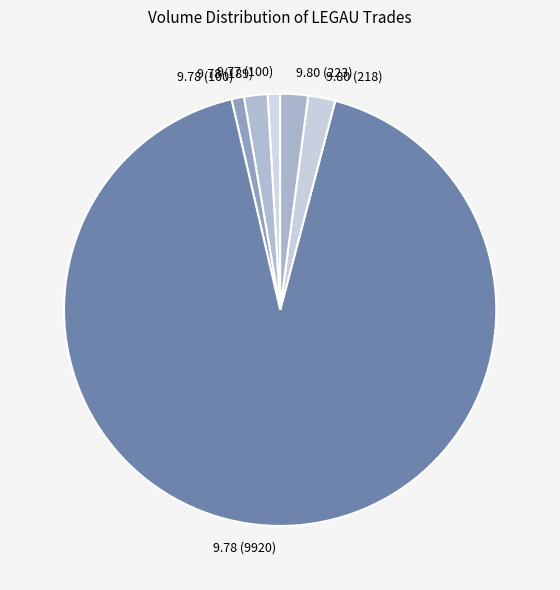

Which category has the biggest portion of the pie?

9.78 (9920)